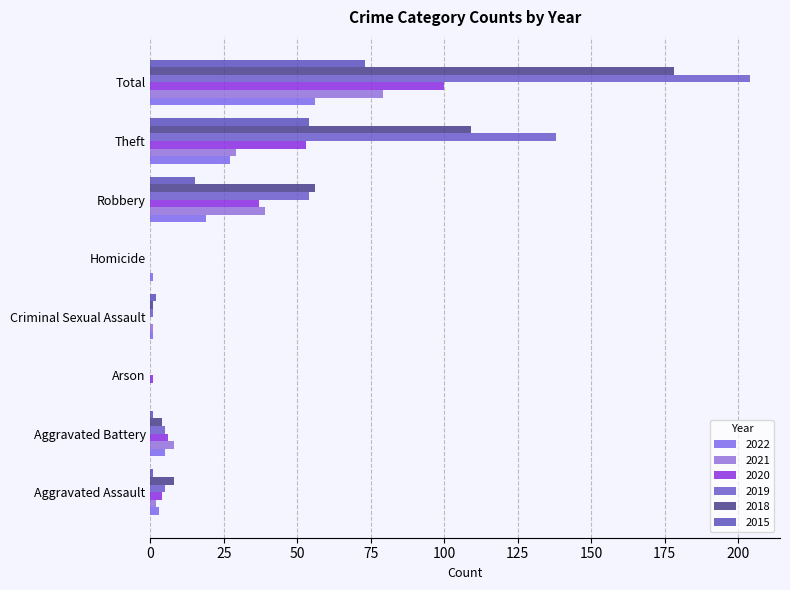

What is the difference between the highest and lowest values at Homicide?

1